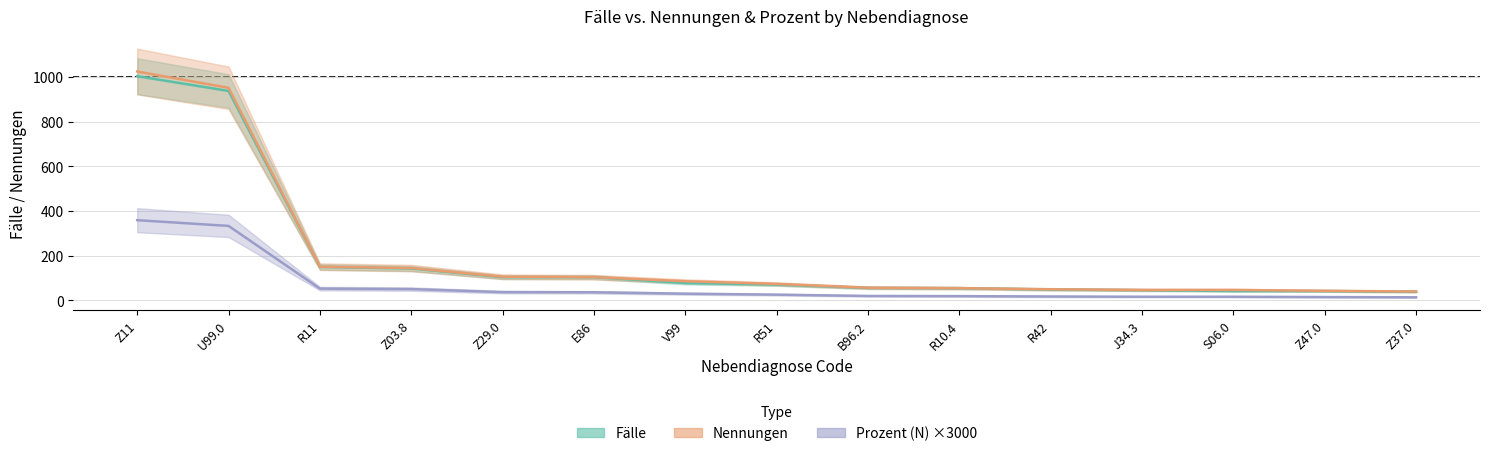

True or false: Prozent (F) has a value of 26.4 at Z03.8.

False